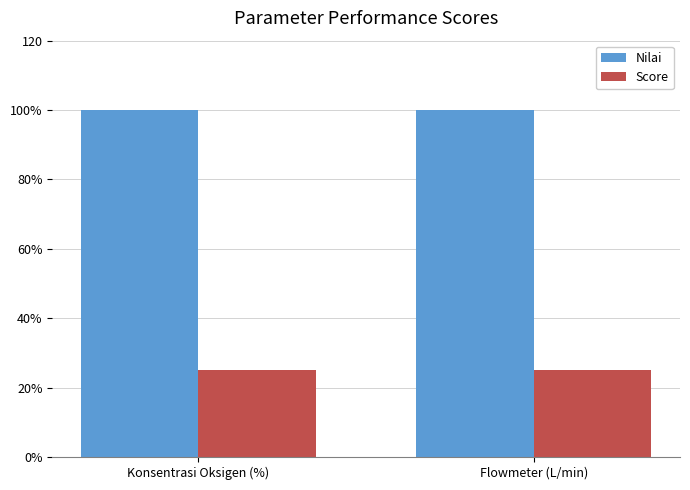

What is the difference between the highest and lowest values at Flowmeter (L/min)?

75